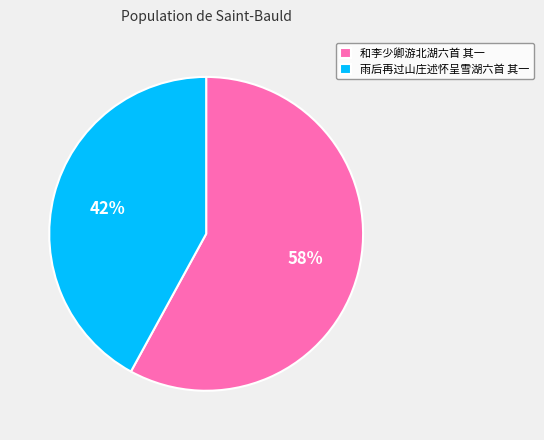

Count the number of slices in the pie.

2